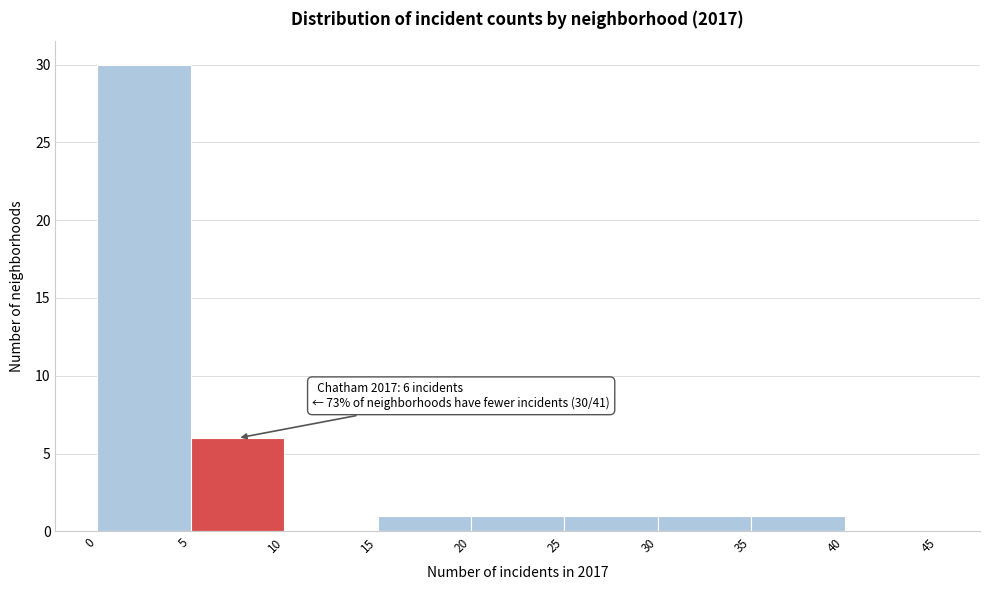

Over which range of the x-axis is the bar tallest?

0 to 5